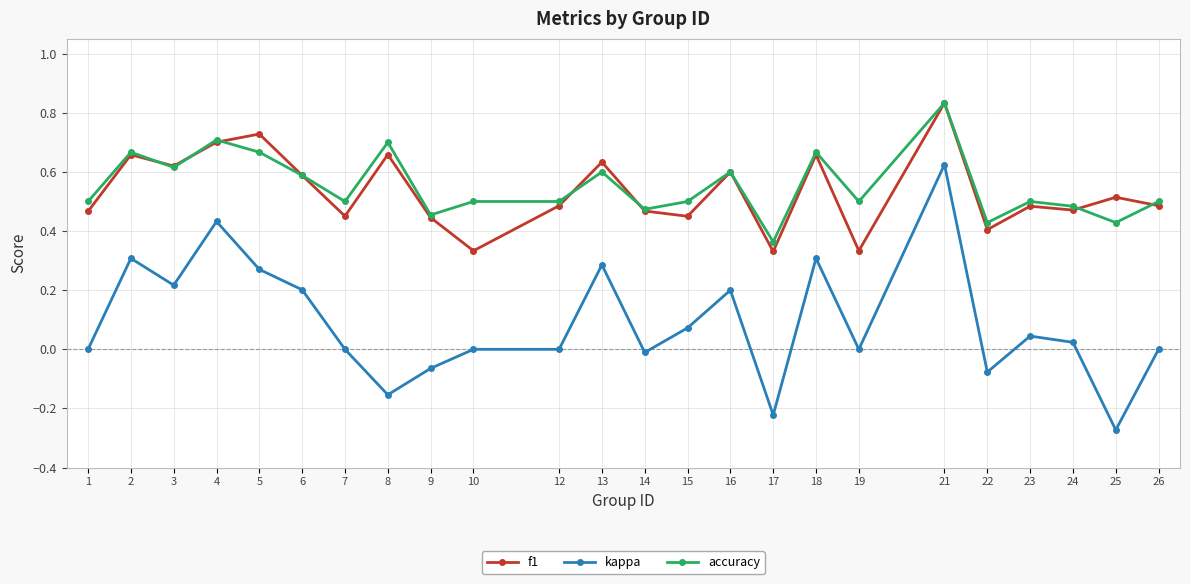

True or false: f1 and kappa cross at least once.

False